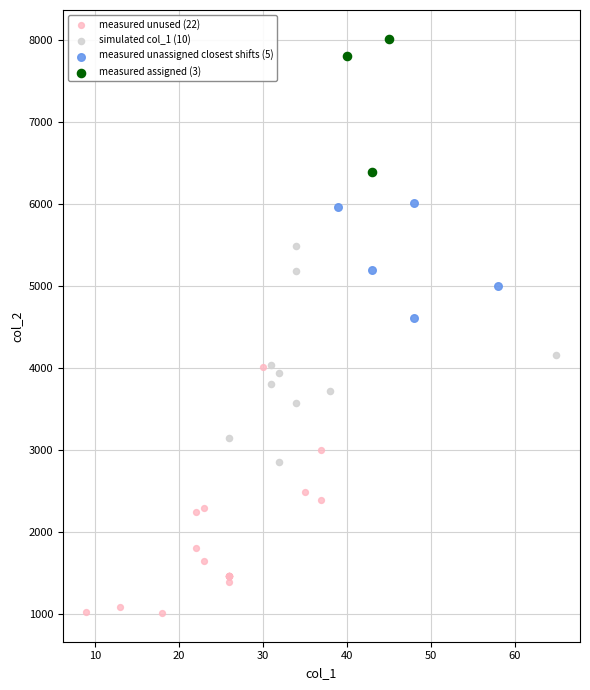

What are all the series names shown in the legend?

measured unused (22), simulated col_1 (10), measured unassigned closest shifts (5), measured assigned (3)